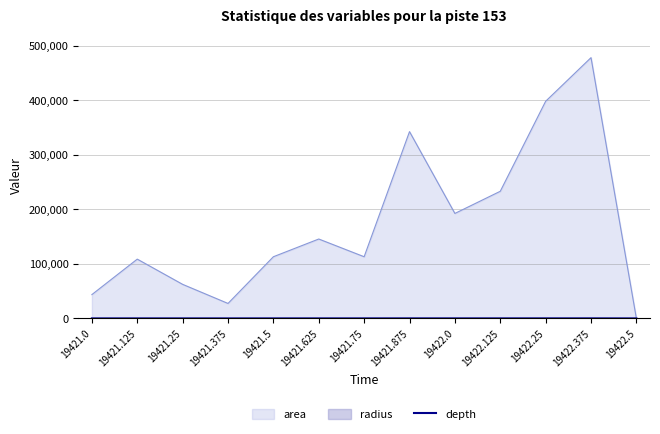

Which series has the largest range (max minus min)?

area